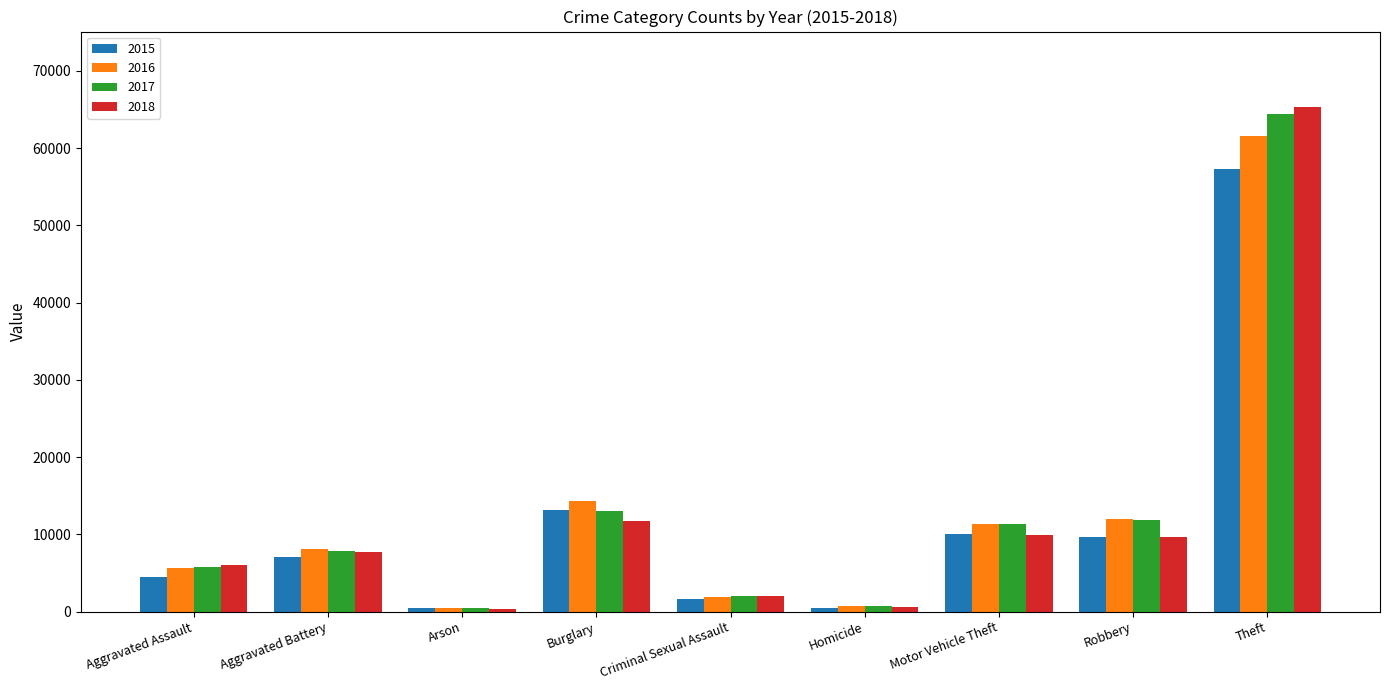

Is the value of 2018 at Aggravated Assault greater than the value of 2017 at Aggravated Battery?

No